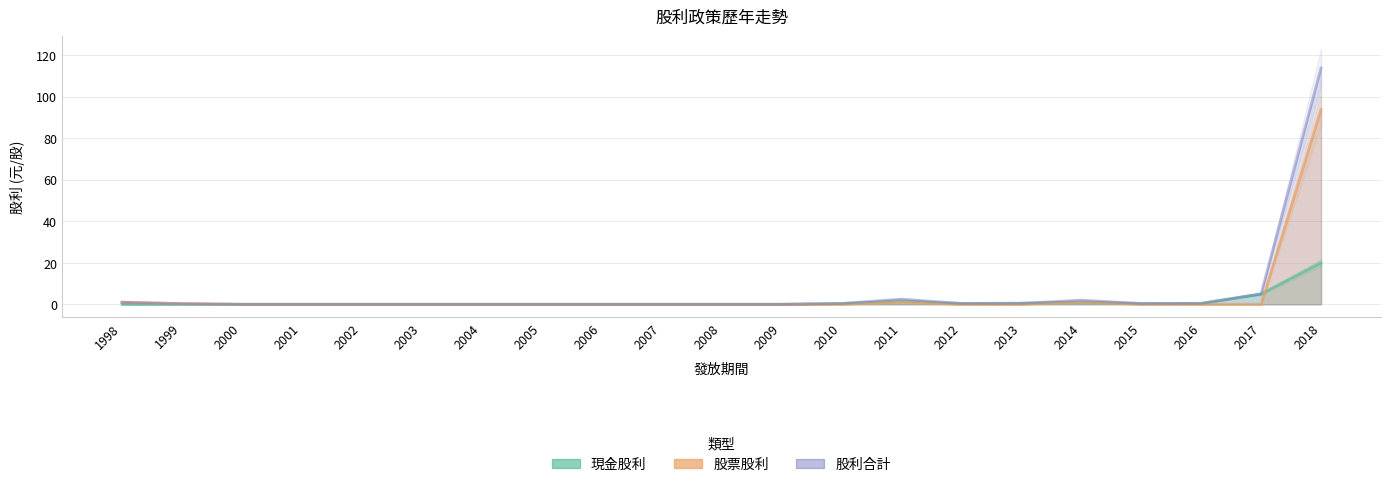

What is the value of the 股利合計 point at the 14th from the left?

2.5